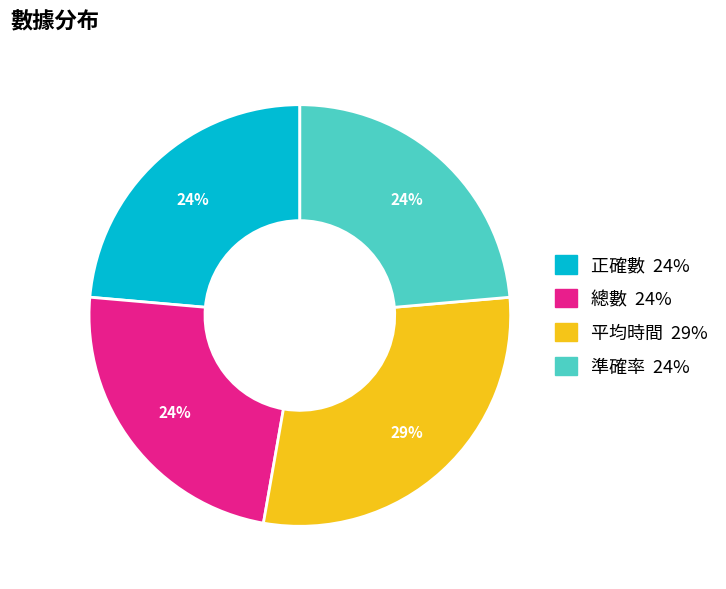

How many segments does this pie chart have?

4